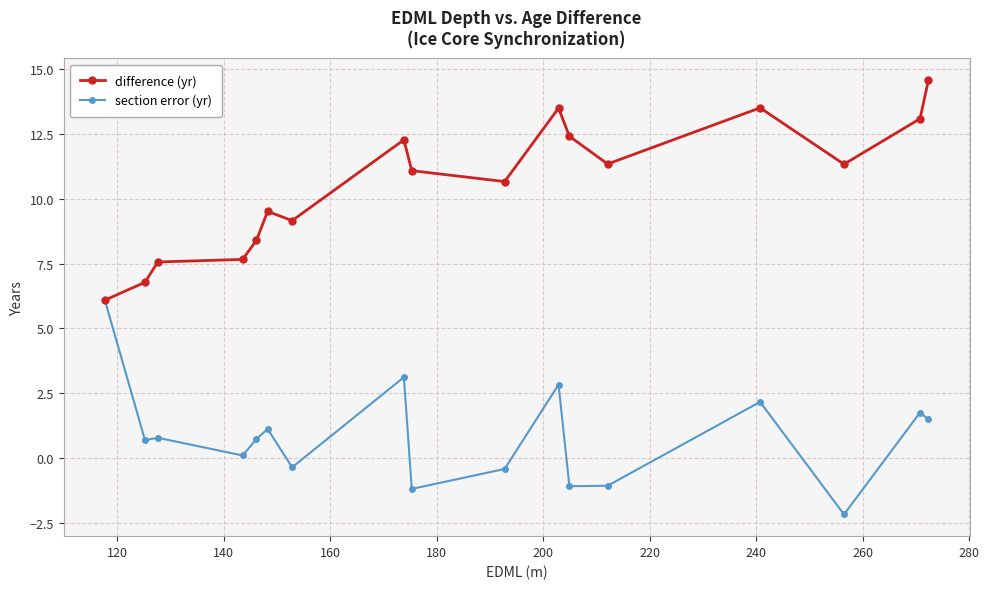

What are all the series names shown in the legend?

difference (yr), section error (yr)